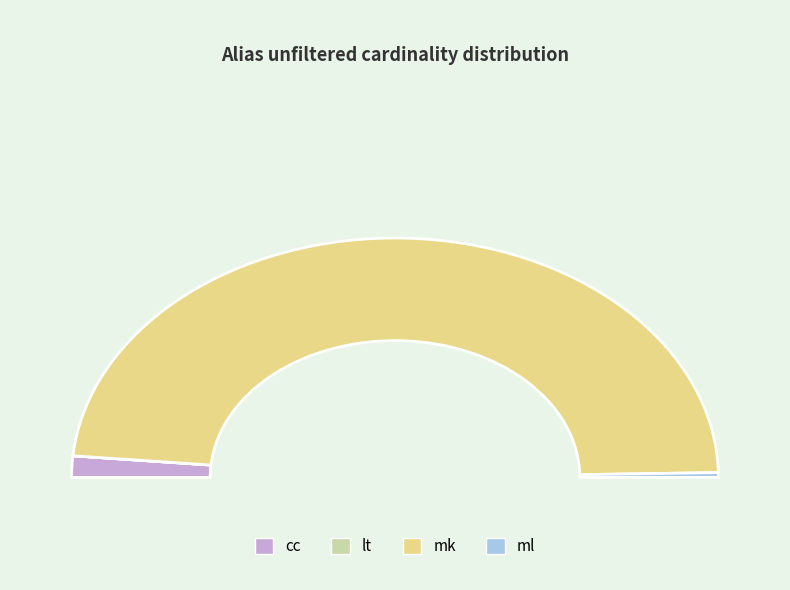

Is it true that cc is 3% of the pie?

True